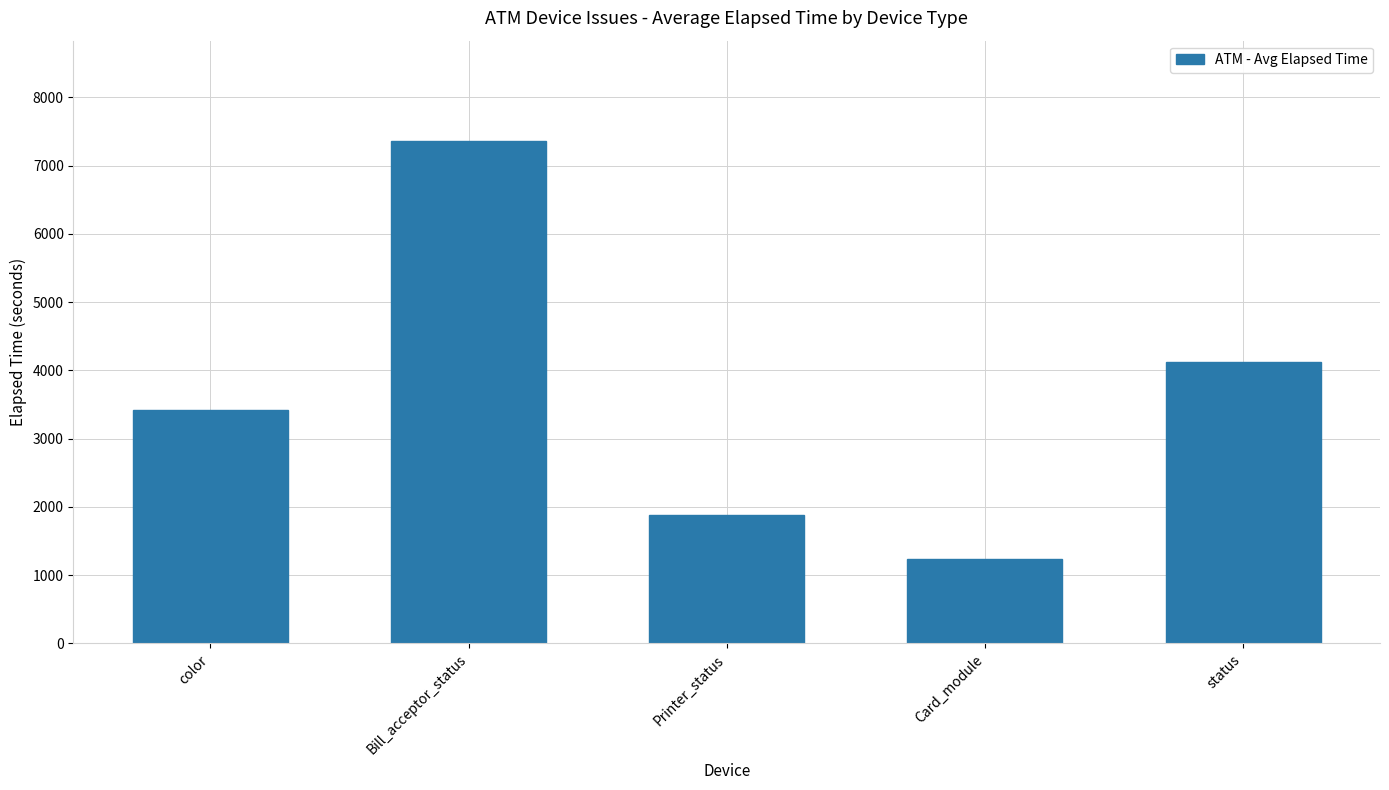

Reading left to right, extract all data points from this chart.

3423	7357	1875	1232	4122